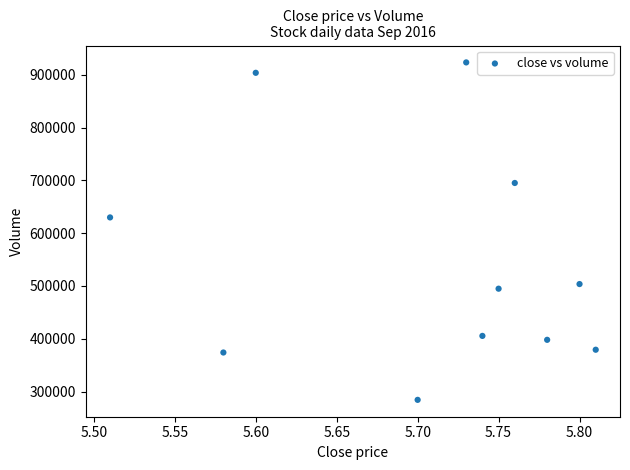

What is the range of X values (max minus min)?

0.3